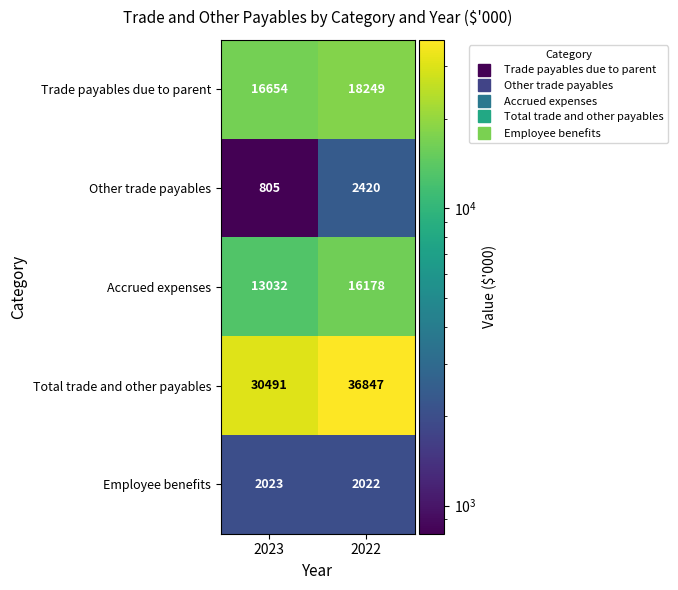

Is it true that Employee benefits equals 626 at 2023?

False